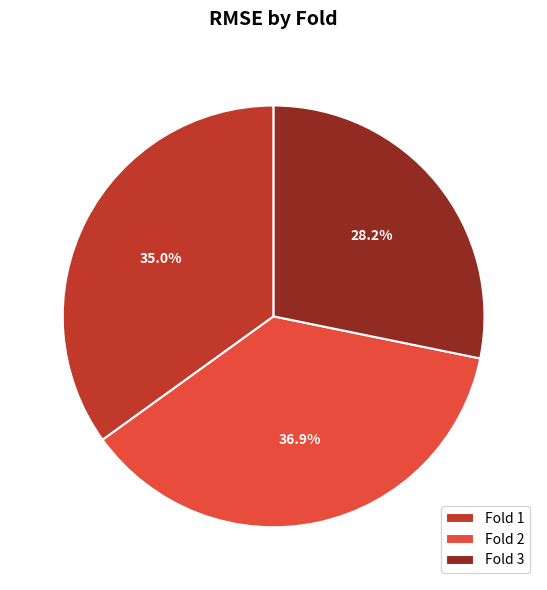

Rank the categories by value from lowest to highest.

Fold 3, Fold 1, Fold 2